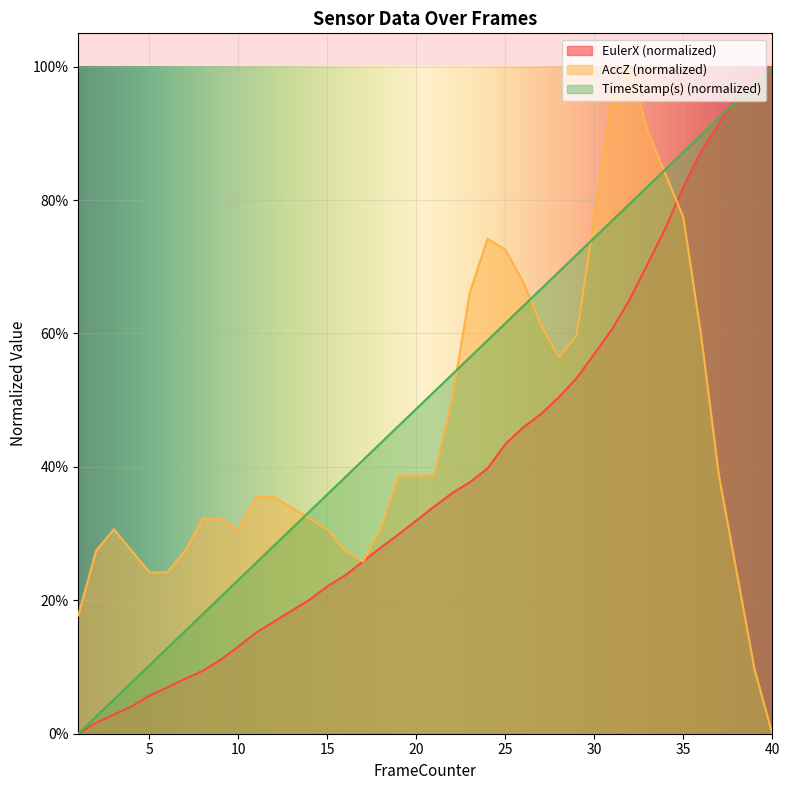

What is the difference between the maximum and minimum values in the EulerX series?

1.0